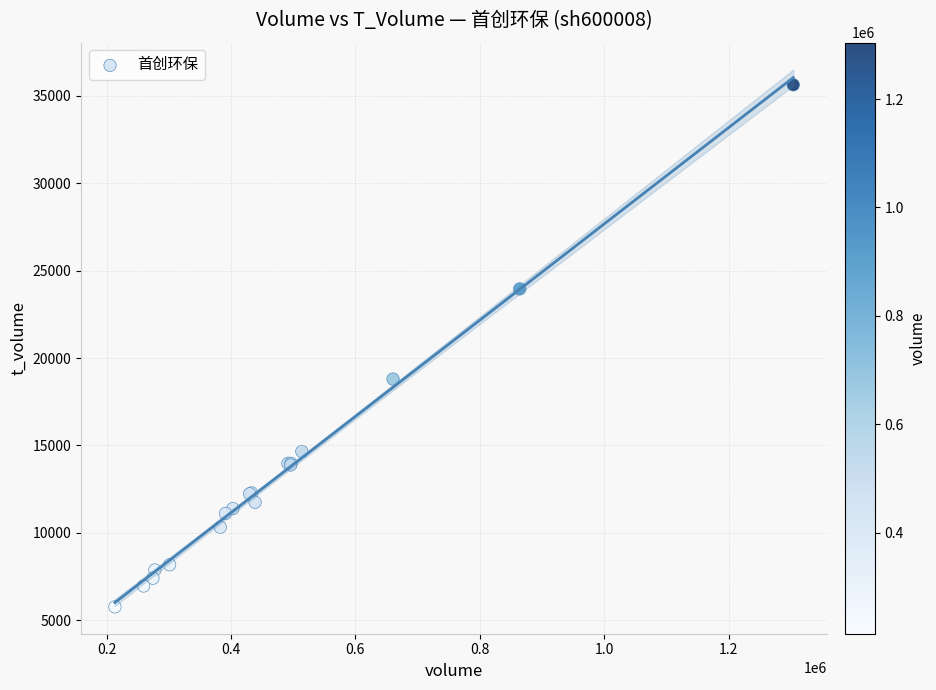

What Y value in the scatter plot is closest to 20700?

18800